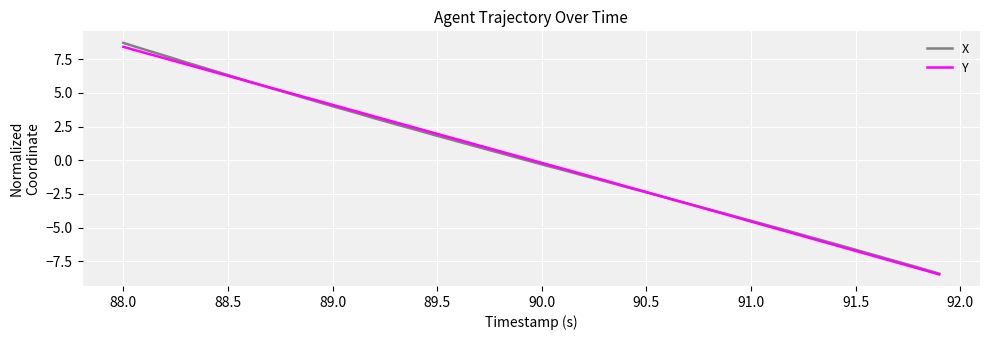

Rank the series by their maximum value, from lowest to highest.

Y, X